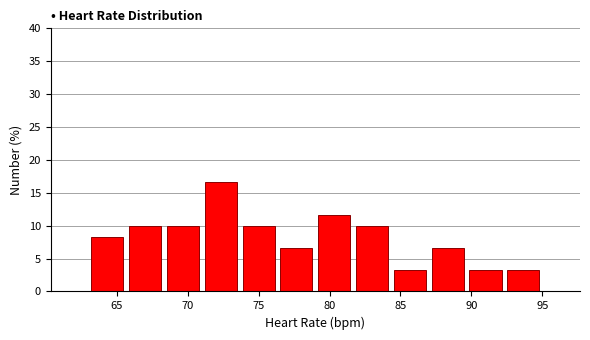

Reading left to right, list every bar in this chart as the range it spans on the x-axis followed by its height. Neither the bar edges nor the heights are printed on the chart, so give them approximately, as read against the axes.

63.0 to 65.5: 8.5
65.5 to 68.5: 10.0
68.5 to 71.0: 10.0
71.0 to 73.5: 16.5
73.5 to 76.5: 10.0
76.5 to 79.0: 6.5
79.0 to 81.5: 11.5
81.5 to 84.5: 10.0
84.5 to 87.0: 3.5
87.0 to 89.5: 6.5
89.5 to 92.5: 3.5
92.5 to 95.0: 3.5